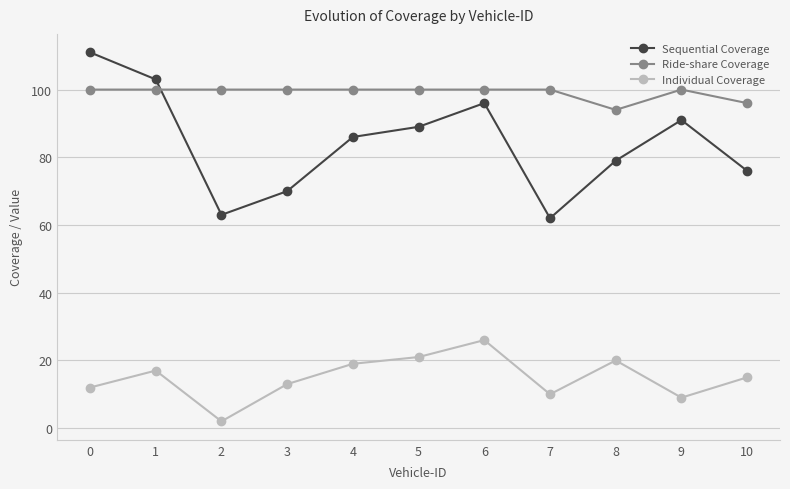

Reading left to right, extract all data points from this chart.

Sequential Coverage: 0=111	1=103	2=63	3=70	4=86	5=89	6=96	7=62	8=79	9=91	10=76
Ride-share Coverage: 0=100	1=100	2=100	3=100	4=100	5=100	6=100	7=100	8=94	9=100	10=96
Individual Coverage: 0=12	1=17	2=2	3=13	4=19	5=21	6=26	7=10	8=20	9=9	10=15